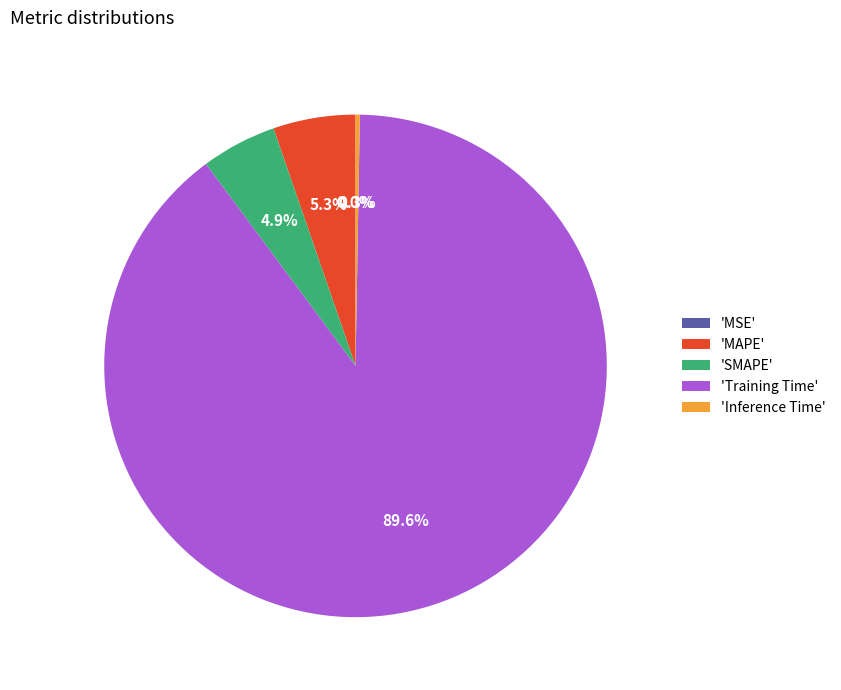

Which slice represents more than half of the pie?

'Training Time'